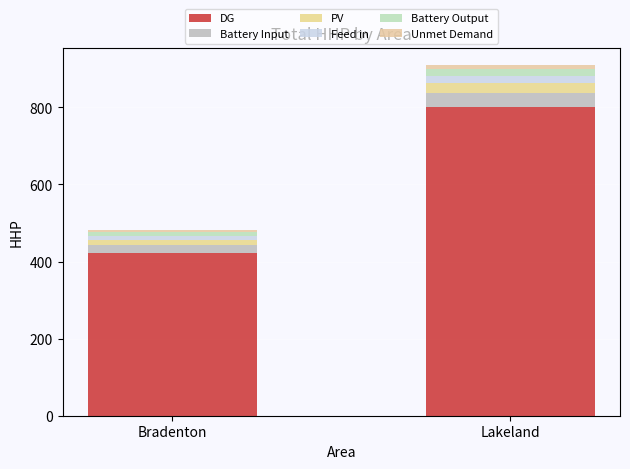

Count the number of data series in this chart.

6